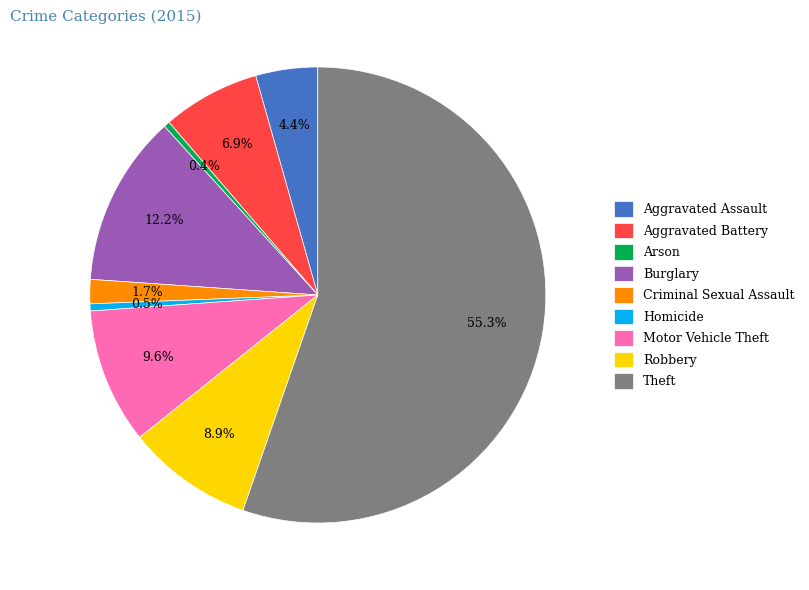

Is Robbery the majority of the pie?

No